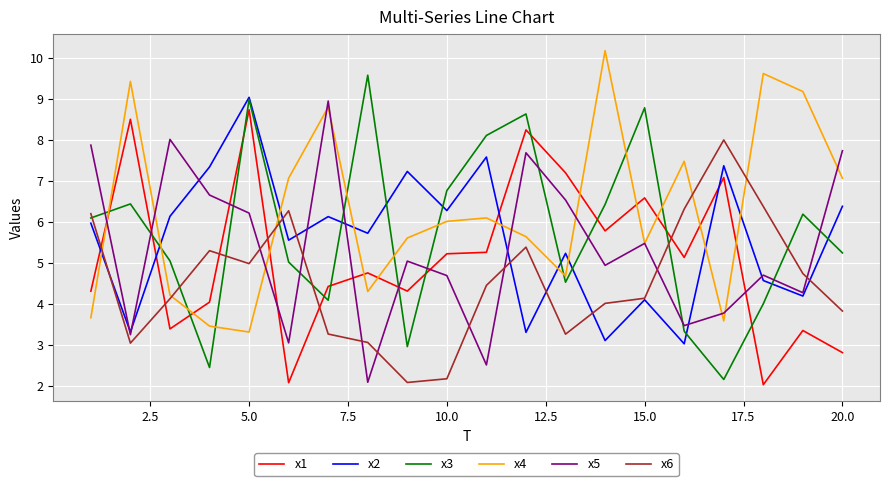

Count the number of categories in the chart.

20